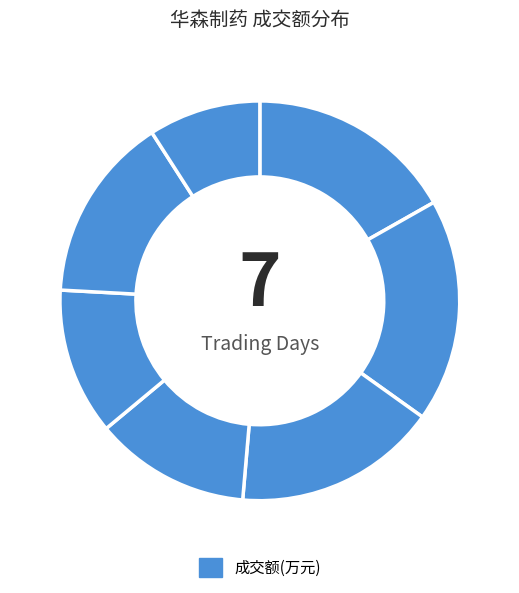

Rank the categories by value from lowest to highest.

2022-11-10, 2022-11-14, 2022-11-15, 2022-11-11, 2022-11-16, 2022-11-18, 2022-11-17